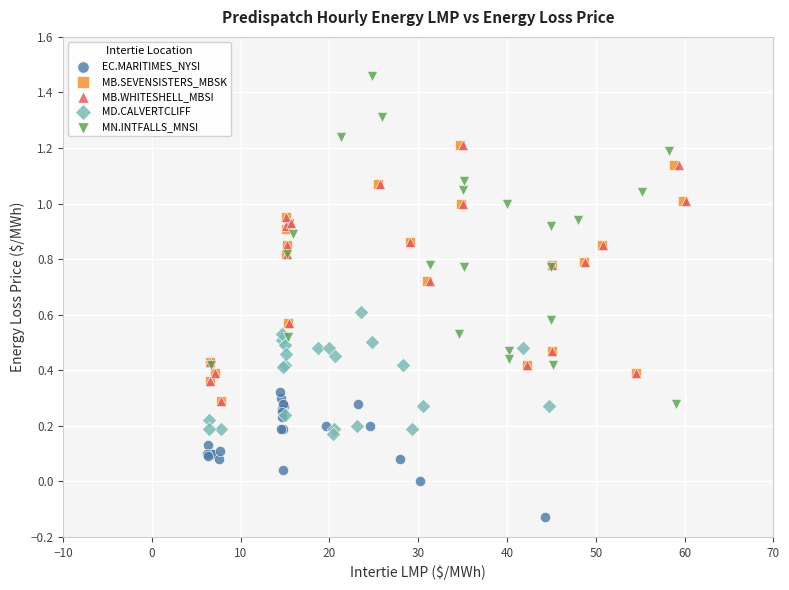

Which series contains the highest Y value?

MN.INTFALLS_MNSI